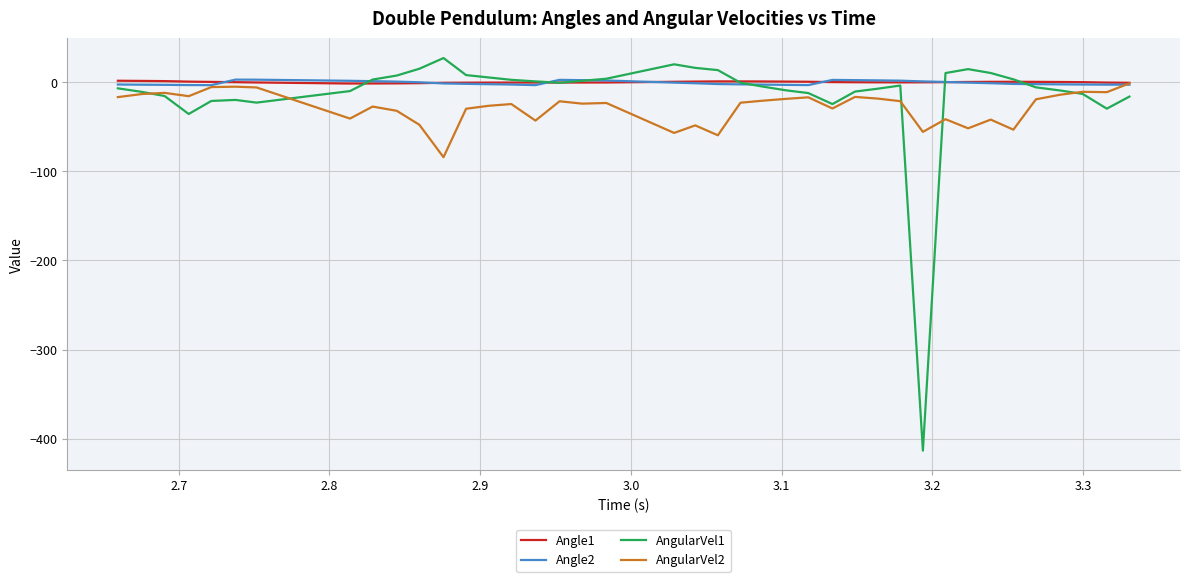

Which series has the widest spread of values?

AngularVel1